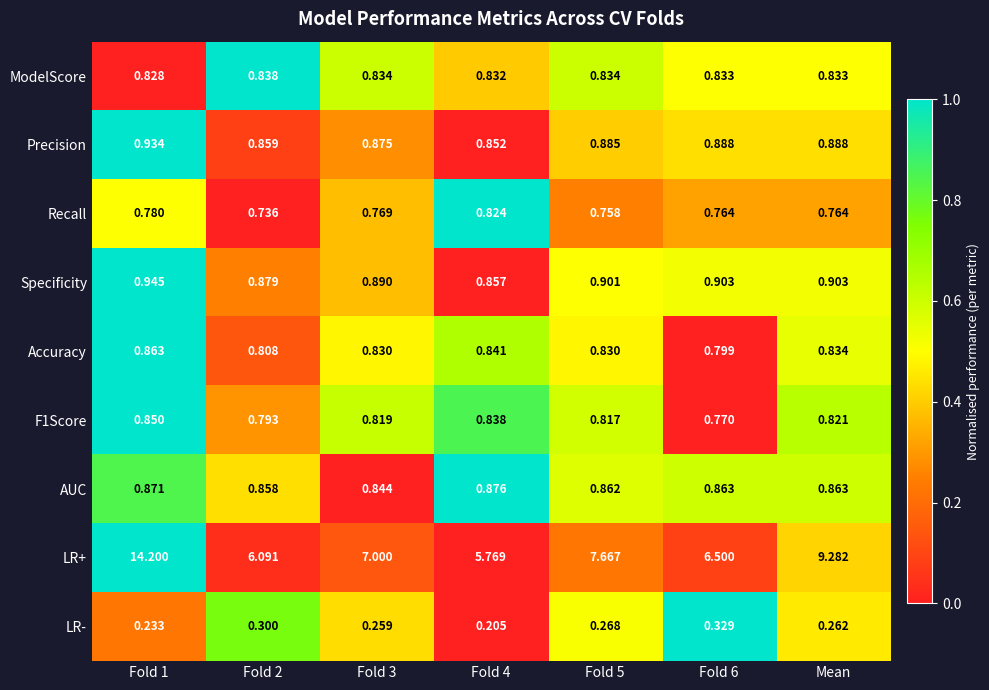

At which category does the chart reach its peak across all series?

Fold 1